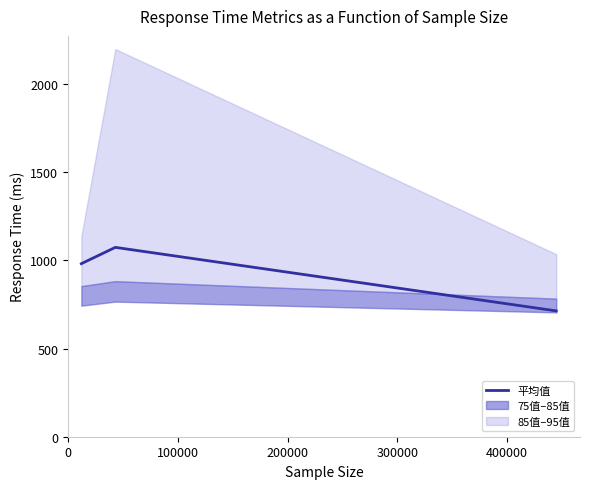

Reading right to left, list all the values displayed in this chart.

713.4	1073.6	981.1